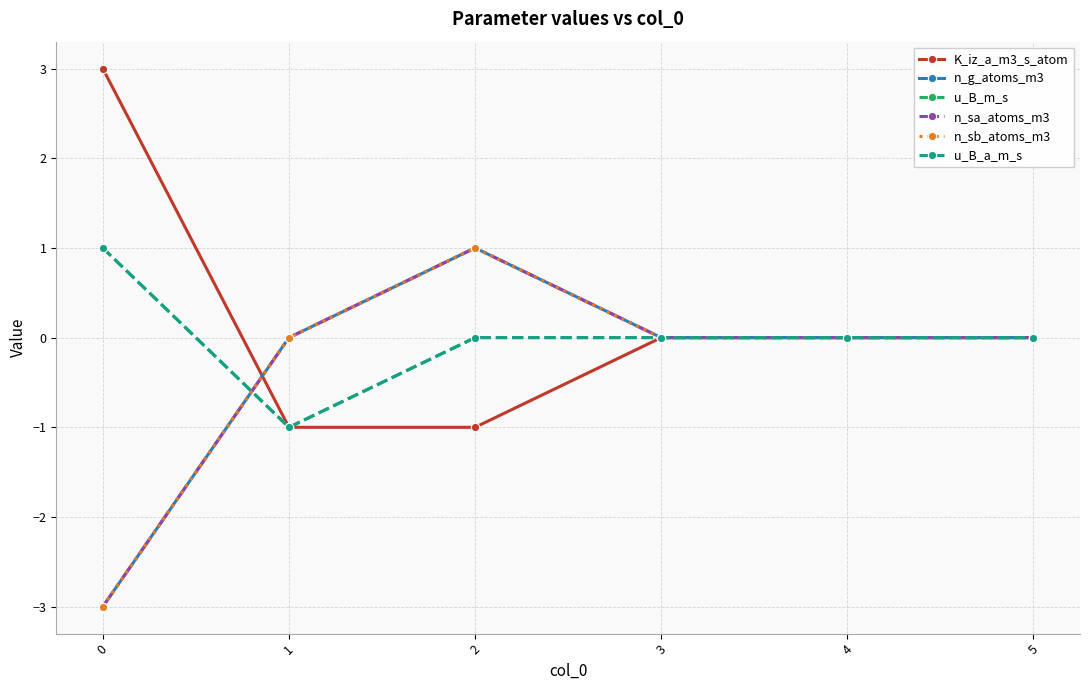

Is this an area chart (filled region under the line)?

No